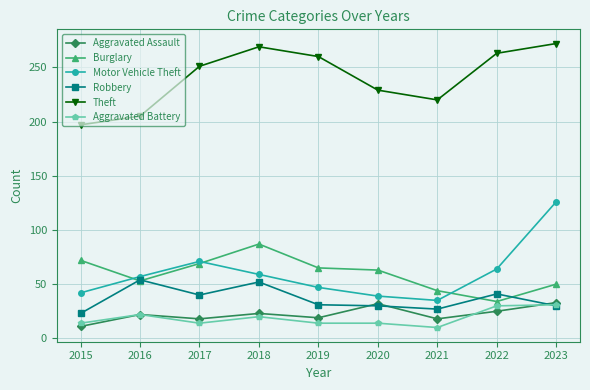

Is it true that Motor Vehicle Theft equals 20 at 2021?

False